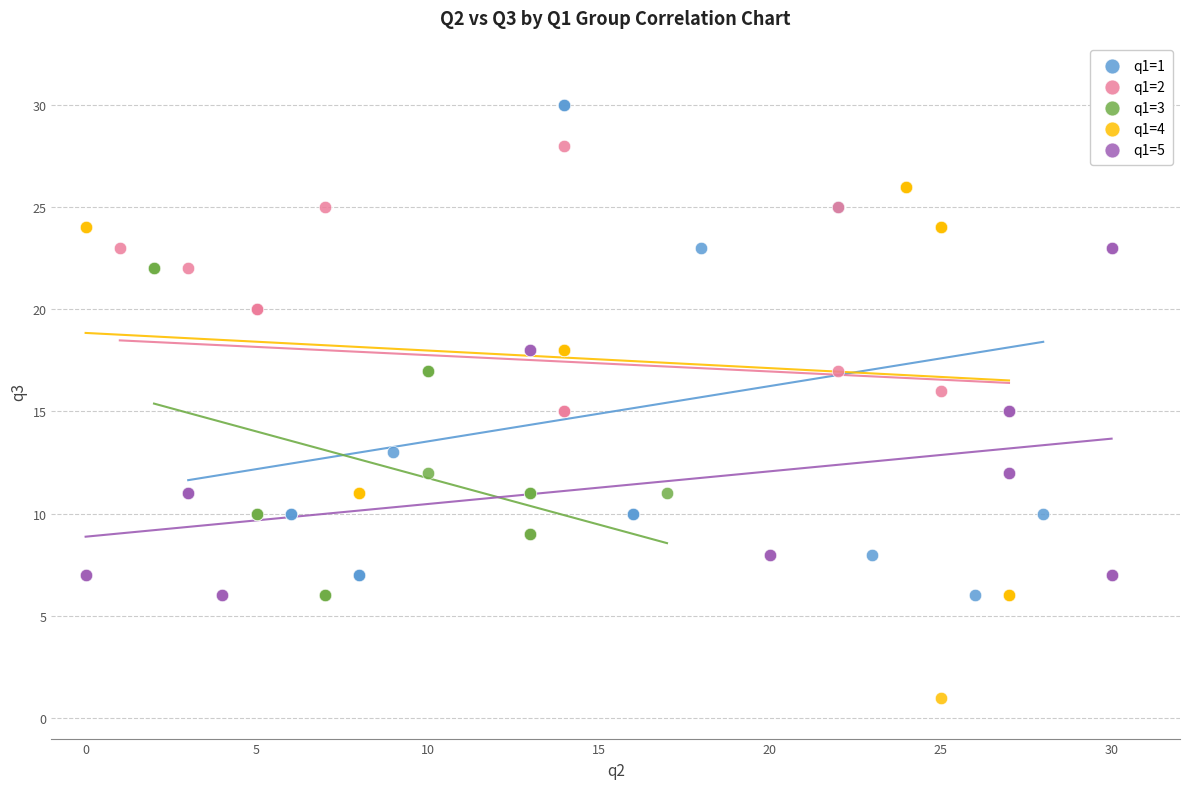

Which series reaches the maximum Y coordinate?

q1=1